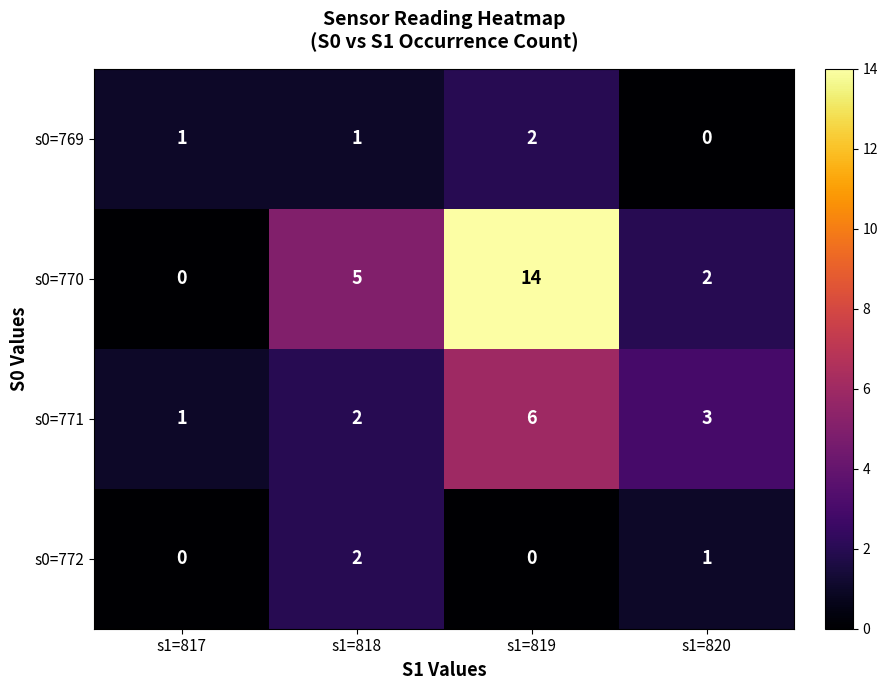

What is the average value of the s0=771 series?

3